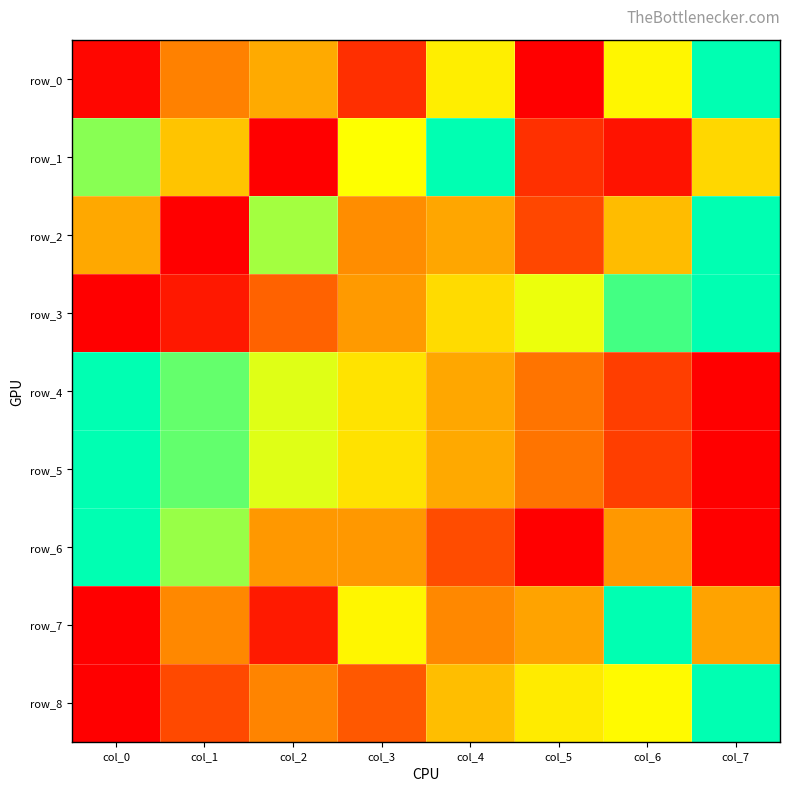

At how many categories does at least one series exceed 0?

8